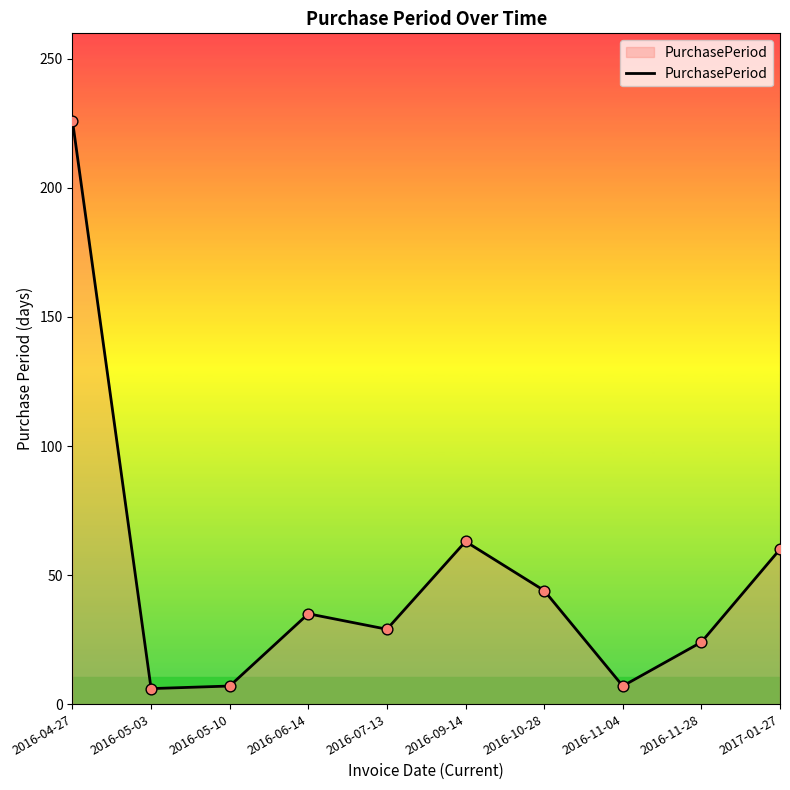

Approximately how many times larger is the value at 2016-11-28 compared to 2016-05-10?

3.4